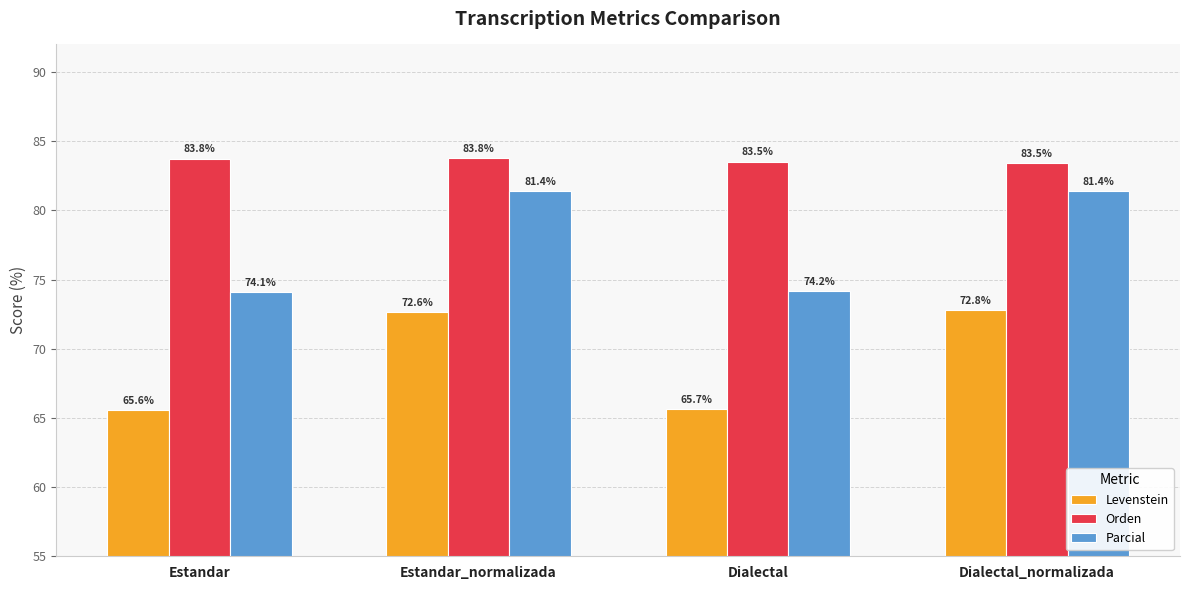

How many bars are there in total?

12